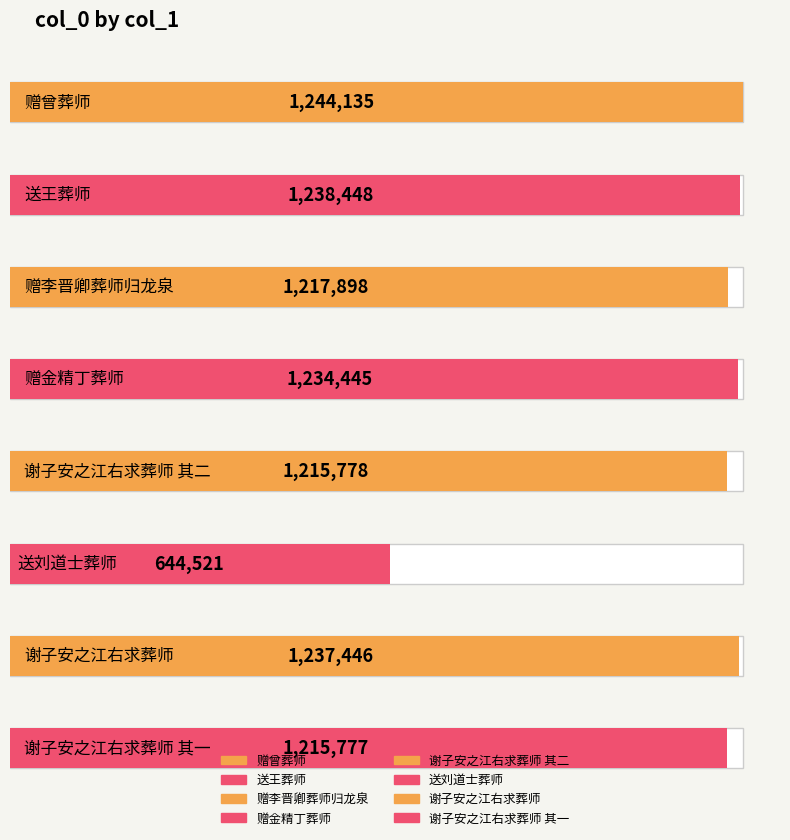

At which label is the value closest to 944328?

谢子安之江右求葬师 其一